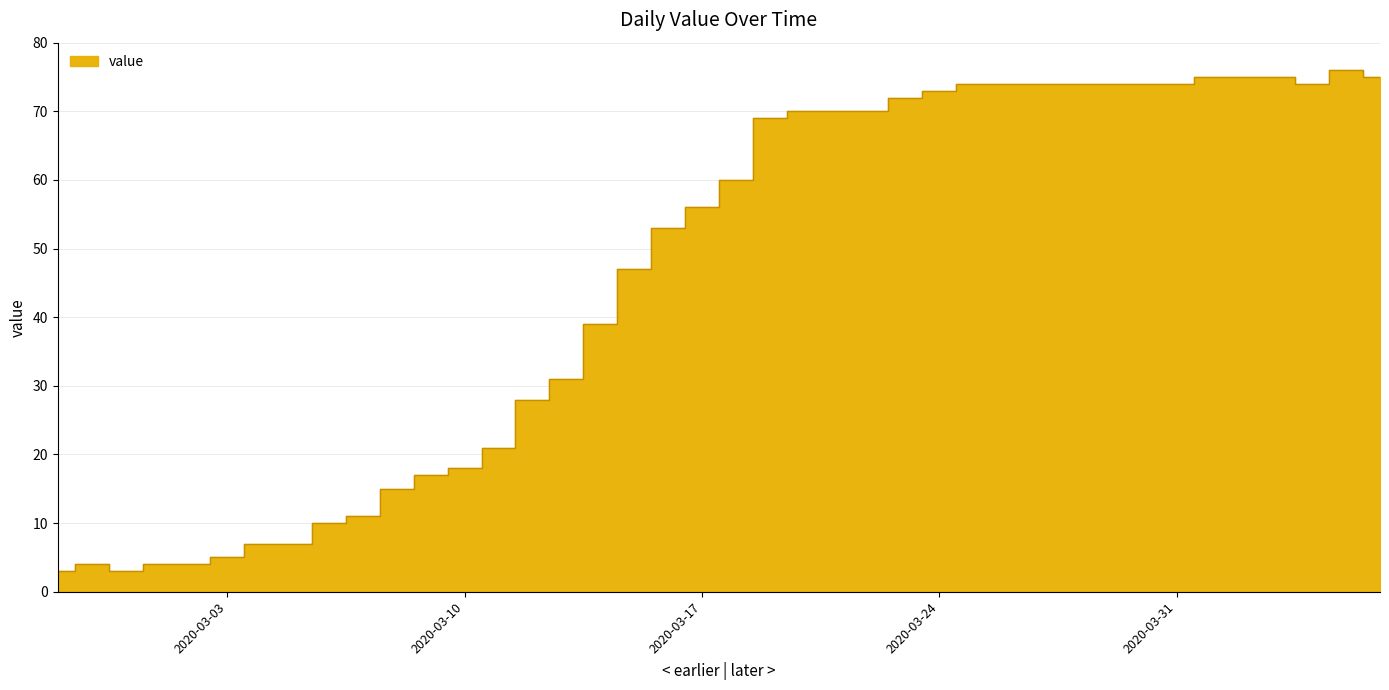

List the labels in order of value, smallest first.

2020-02-27, 2020-02-29, 2020-02-28, 2020-03-01, 2020-03-02, 2020-03-03, 2020-03-04, 2020-03-05, 2020-03-06, 2020-03-07, 2020-03-08, 2020-03-09, 2020-03-10, 2020-03-11, 2020-03-12, 2020-03-13, 2020-03-14, 2020-03-15, 2020-03-16, 2020-03-17, 2020-03-18, 2020-03-19, 2020-03-20, 2020-03-21, 2020-03-22, 2020-03-23, 2020-03-24, 2020-03-25, 2020-03-26, 2020-03-27, 2020-03-28, 2020-03-29, 2020-03-30, 2020-03-31, 2020-04-04, 2020-04-01, 2020-04-02, 2020-04-03, 2020-04-06, 2020-04-05